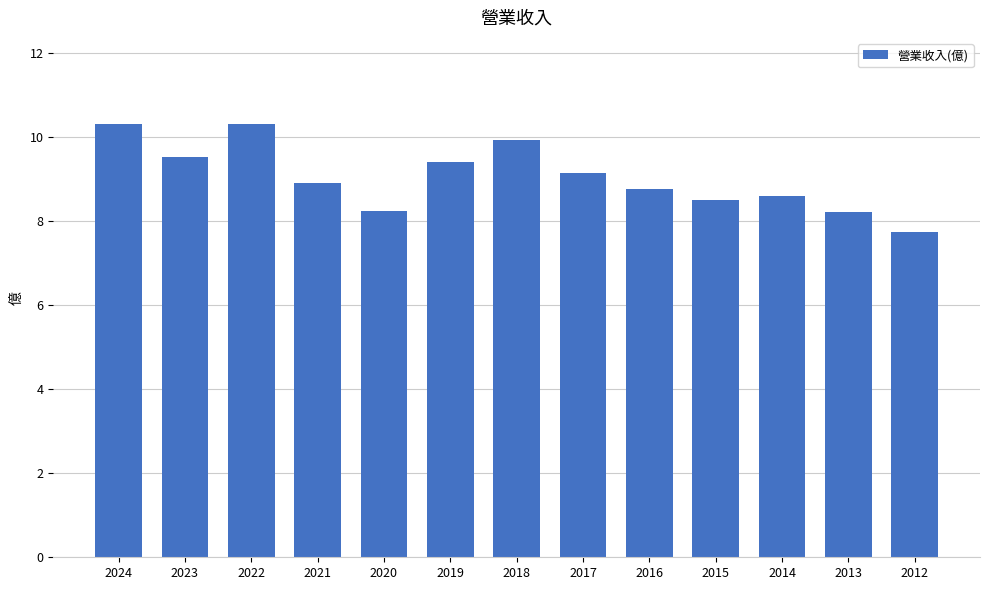

Between 2014 and 2020, which is larger?

2014